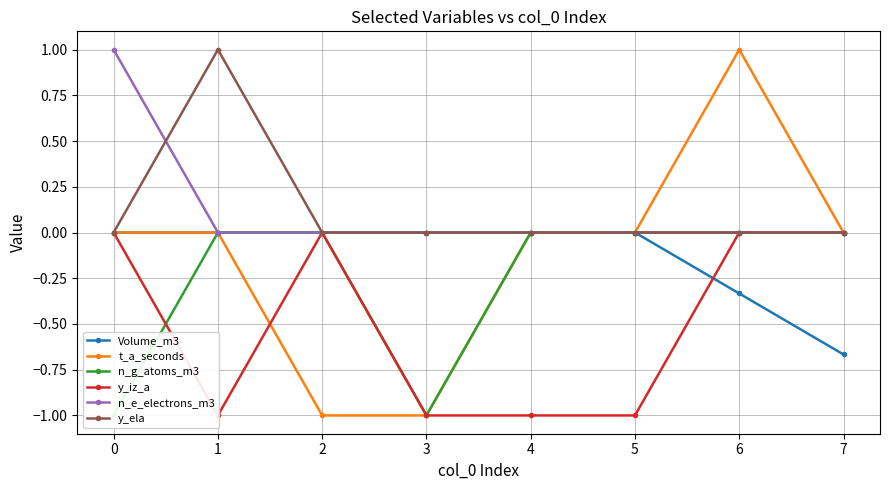

Where is the first local maximum for y_ela?

1